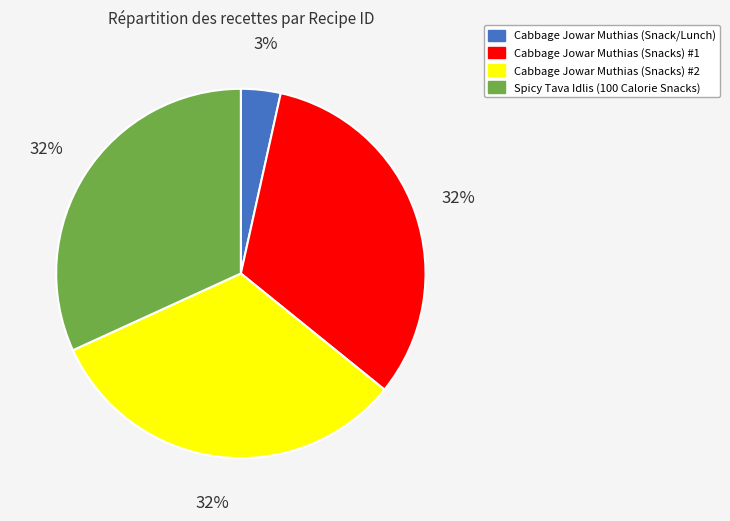

True or false: Cabbage Jowar Muthias (Snacks) #2 accounts for 32% of the total.

True